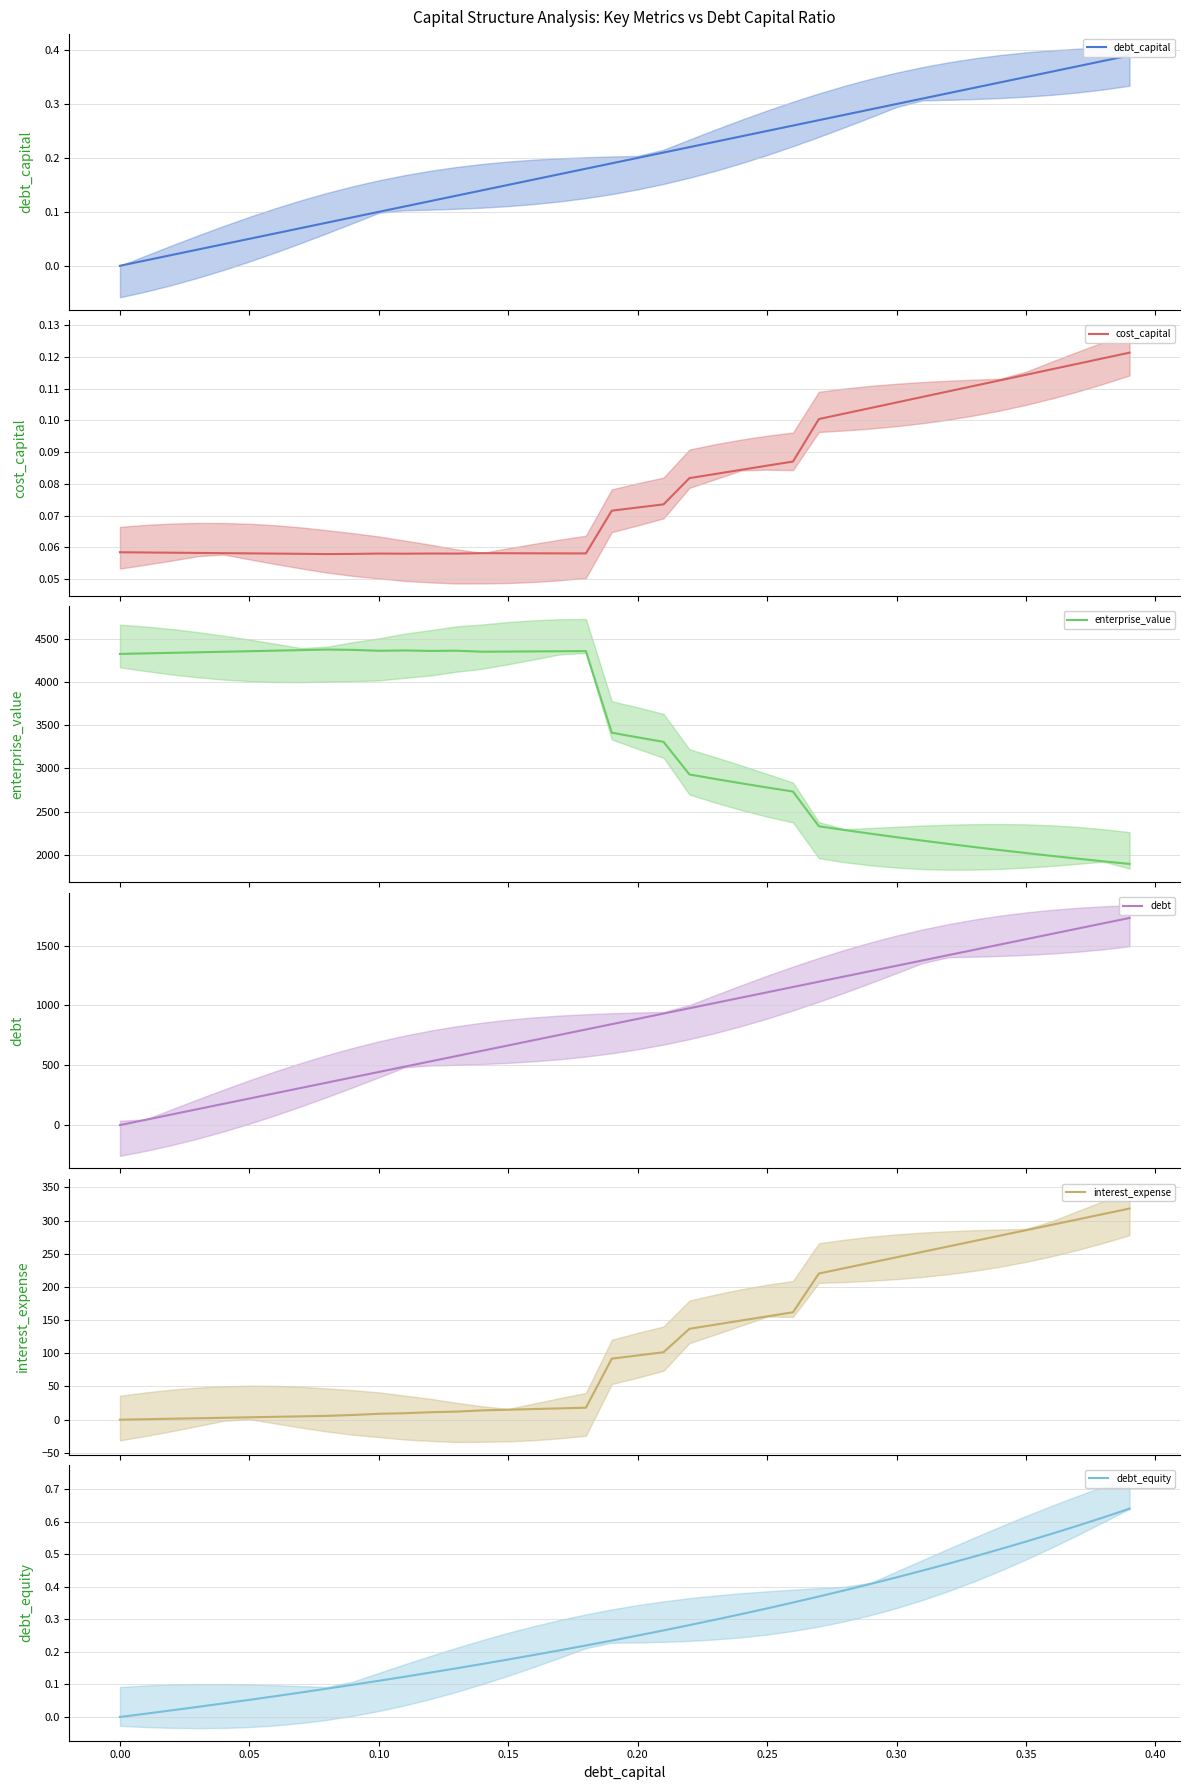

Reading left to right, what are all the values shown in this chart?

debt_capital: 0.0	0.0	0.0	0.0	0.0	0.1	0.1	0.1	0.1	0.1	0.1	0.1	0.1	0.1	0.1	0.1	0.2	0.2	0.2	0.2	0.2	0.2	0.2	0.2	0.2	0.2	0.3	0.3	0.3	0.3	0.3	0.3	0.3	0.3	0.3	0.3	0.4	0.4	0.4	0.4
cost_capital: 0.1	0.1	0.1	0.1	0.1	0.1	0.1	0.1	0.1	0.1	0.1	0.1	0.1	0.1	0.1	0.1	0.1	0.1	0.1	0.1	0.1	0.1	0.1	0.1	0.1	0.1	0.1	0.1	0.1	0.1	0.1	0.1	0.1	0.1	0.1	0.1	0.1	0.1	0.1	0.1
enterprise_value: 4323.7	4330.0	4336.2	4342.5	4348.8	4355.1	4361.5	4367.8	4374.2	4370.4	4360.1	4363.7	4358.1	4361.0	4349.1	4351.0	4352.8	4354.6	4356.5	3413.0	3359.2	3307.1	2930.1	2878.1	2828.0	2779.5	2732.7	2331.2	2287.5	2245.3	2204.7	2165.5	2127.6	2091.1	2055.8	2021.7	1988.7	1956.7	1925.8	1895.8
debt: 0.0	44.4	88.8	133.2	177.6	221.9	266.3	310.7	355.1	399.5	443.9	488.3	532.7	577.0	621.4	665.8	710.2	754.6	799.0	843.4	887.8	932.1	976.5	1020.9	1065.3	1109.7	1154.1	1198.5	1242.9	1287.2	1331.6	1376.0	1420.4	1464.8	1509.2	1553.6	1598.0	1642.4	1686.7	1731.1
interest_expense: 0.0	0.7	1.4	2.2	2.9	3.6	4.3	5.0	5.8	7.1	8.9	9.8	11.2	12.2	14.0	15.0	16.1	17.1	18.1	91.9	96.8	101.6	136.9	143.1	149.4	155.6	161.8	220.2	228.3	236.5	244.6	252.8	260.9	269.1	277.2	285.4	293.5	301.7	309.9	318.0
debt_equity: 0.0	0.0	0.0	0.0	0.0	0.1	0.1	0.1	0.1	0.1	0.1	0.1	0.1	0.1	0.2	0.2	0.2	0.2	0.2	0.2	0.2	0.3	0.3	0.3	0.3	0.3	0.4	0.4	0.4	0.4	0.4	0.4	0.5	0.5	0.5	0.5	0.6	0.6	0.6	0.6